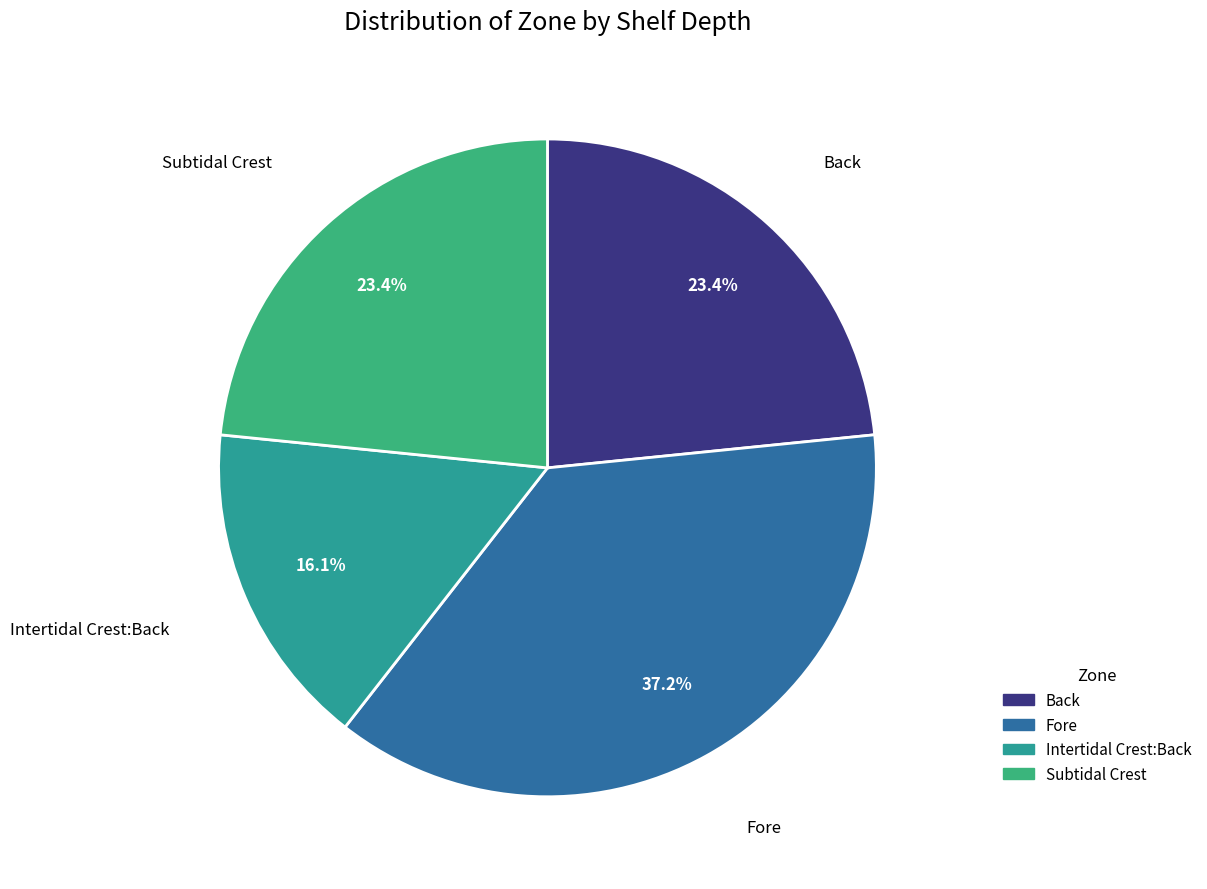

Is Back the majority of the pie?

No